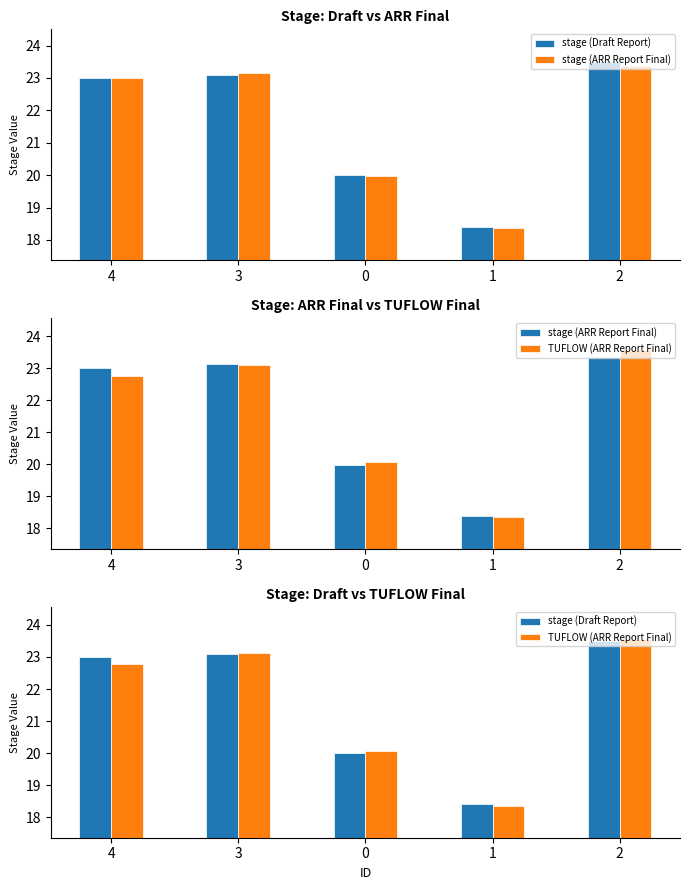

Reading right to left, extract all data points from this chart.

stage (Draft Report): 23.5	18.4	20.0	23.1	23.0
stage (ARR Report Final): 23.4	18.4	20.0	23.1	23.0
TUFLOW (ARR Report Final): 23.6	18.4	20.1	23.1	22.8